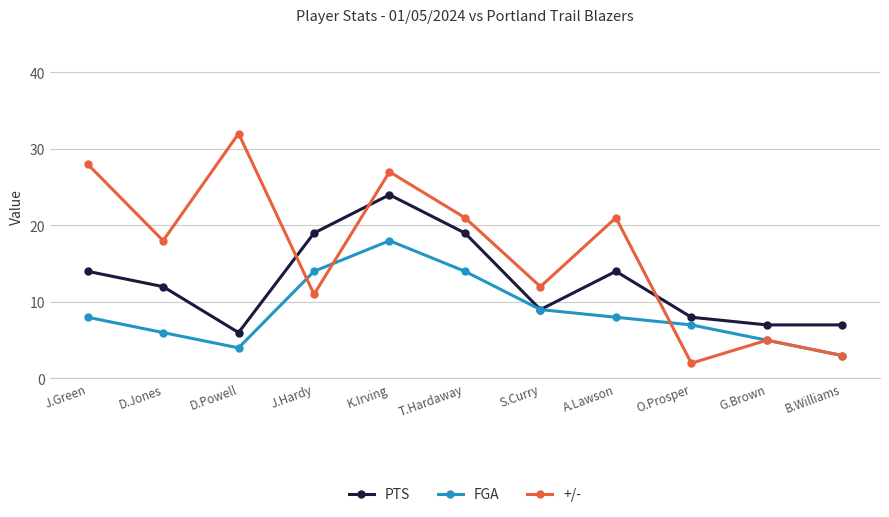

True or false: +/- has a value of 38 at T.Hardaway.

False